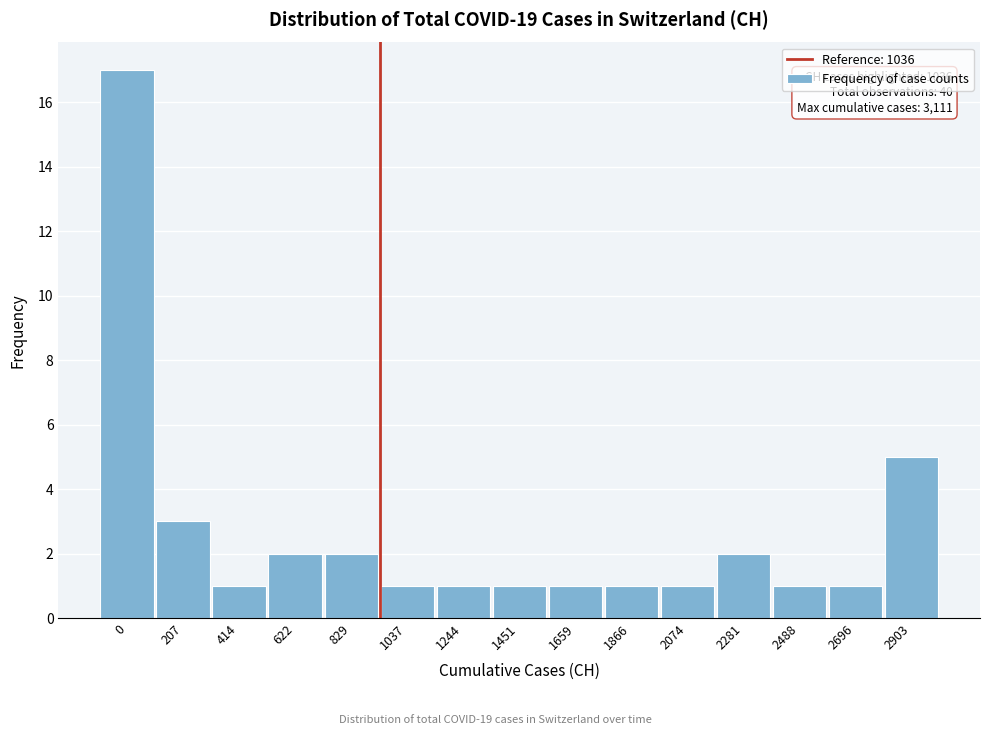

Reading right to left, transcribe all the data shown in this chart.

5	1	1	2	1	1	1	1	1	1	2	2	1	3	17